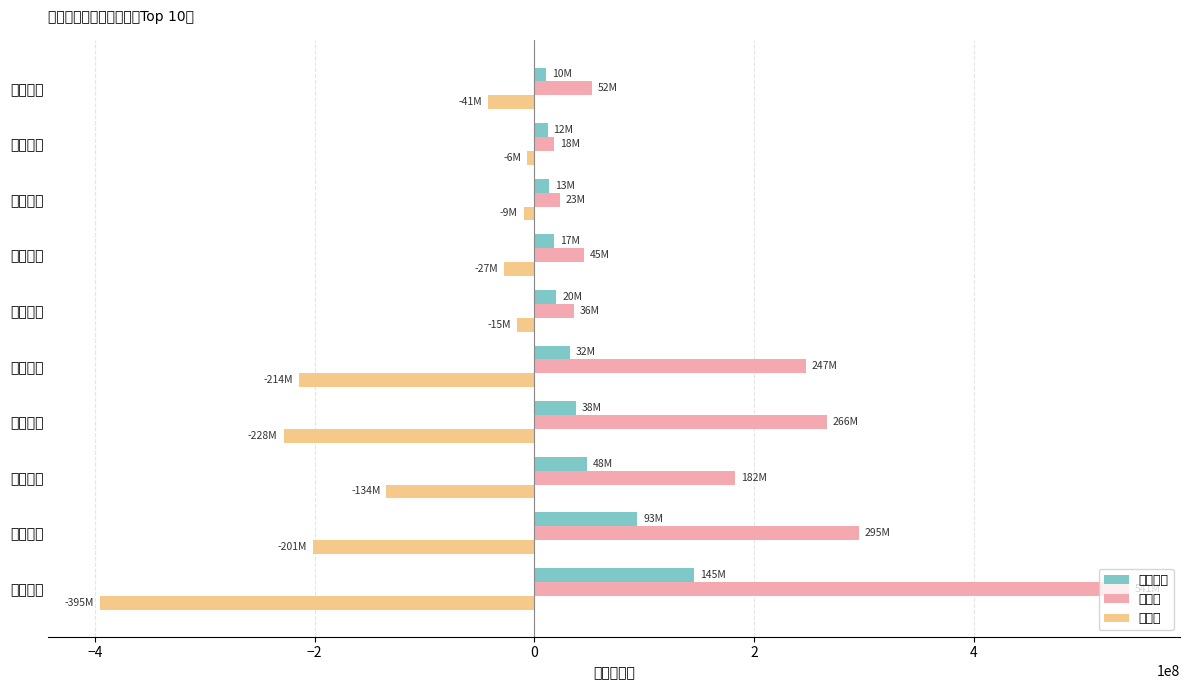

What is the average value of the 主力净额 series?

43246771